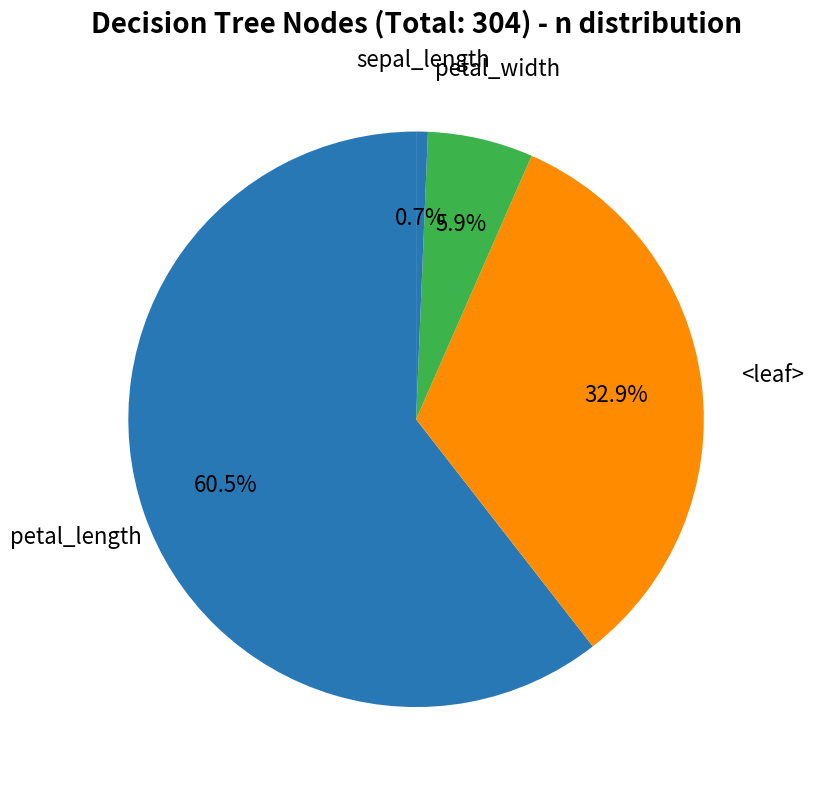

How many slices are in this pie chart?

4